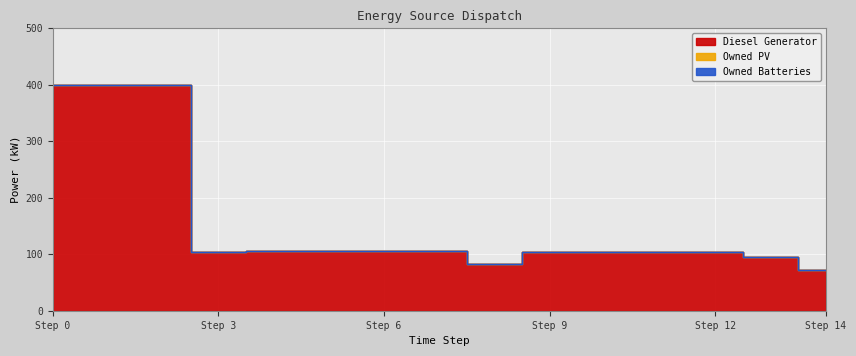

What is the difference between the highest and lowest values at 5?

105